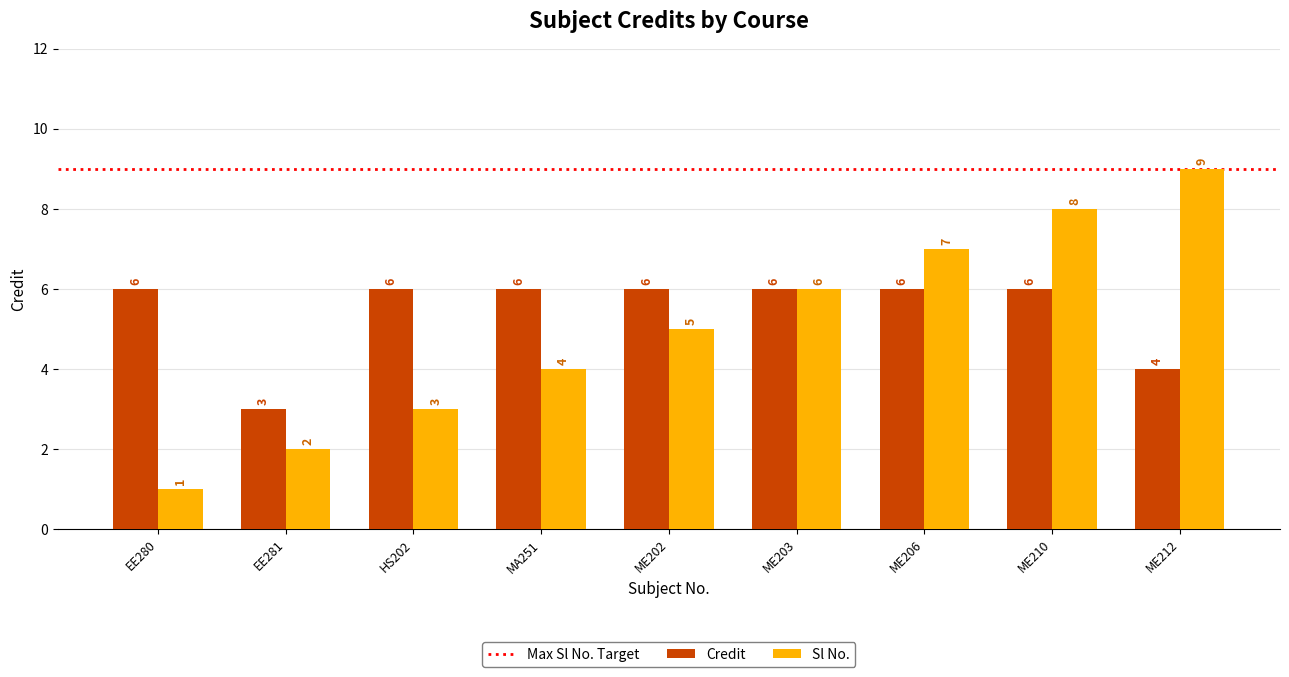

What is the label of the 9th bar from the right?

EE280